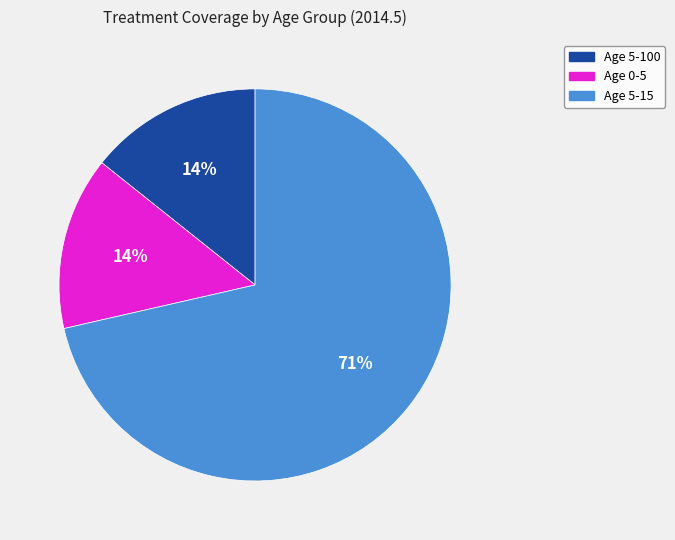

Do Age 5-15 and Age 5-100 together represent more than half of the pie?

Yes